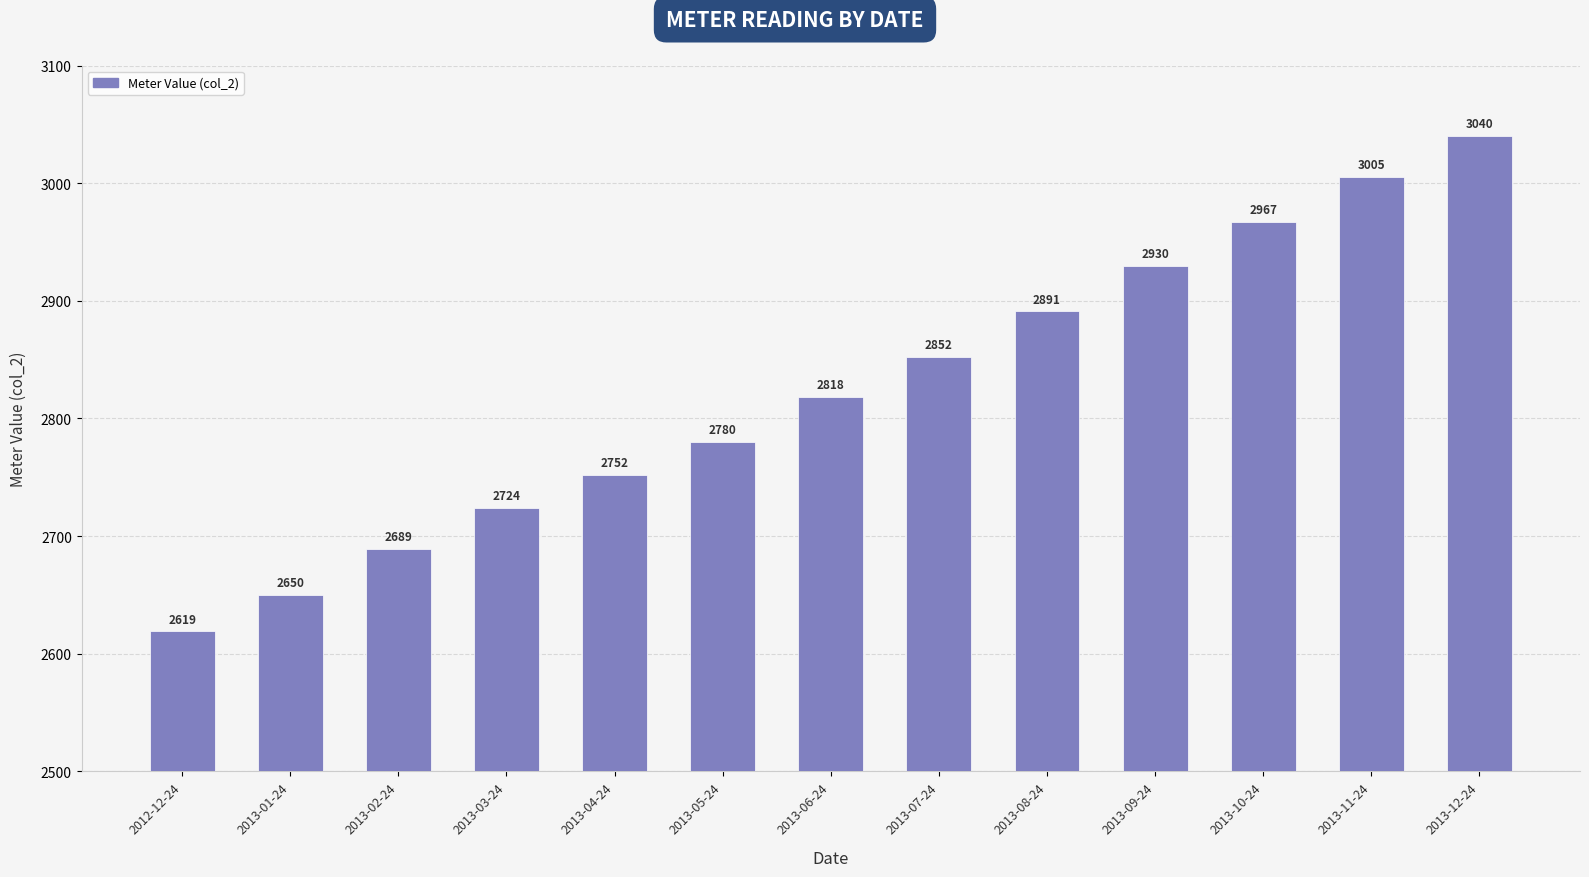

What position from the right is 2013-05-24?

8